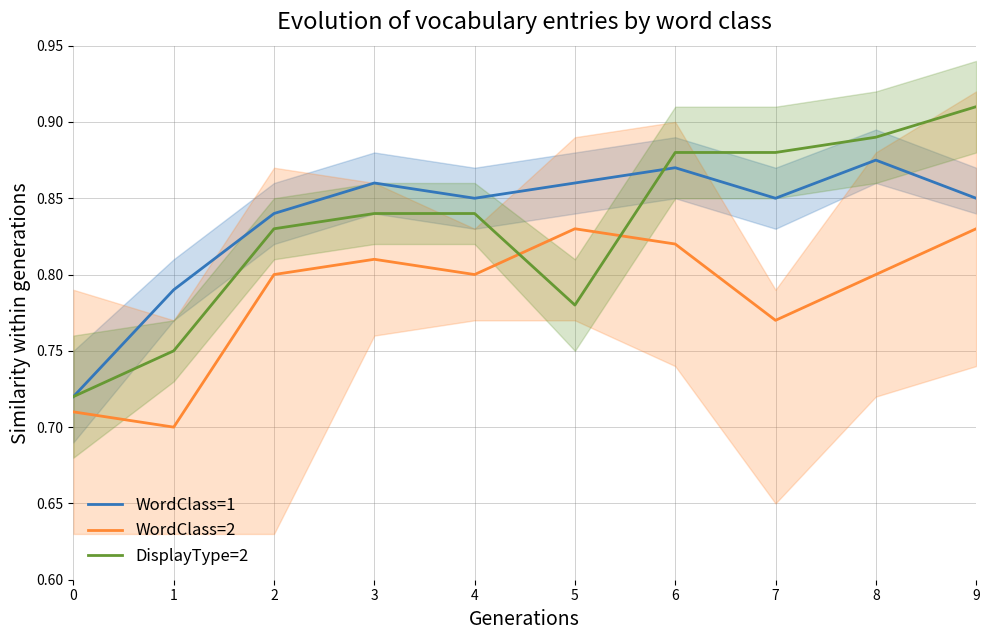

Which has a higher value, 8 or 6?

8